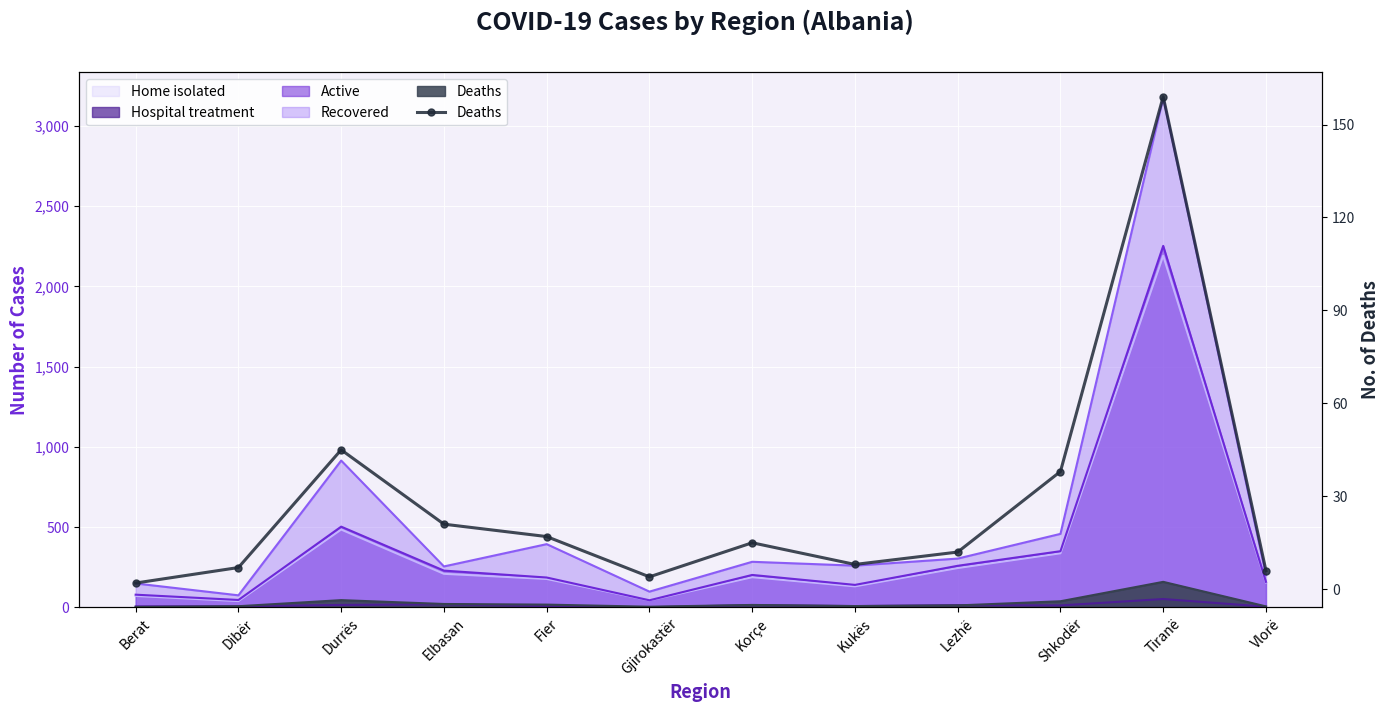

What position from the left is Berat?

1